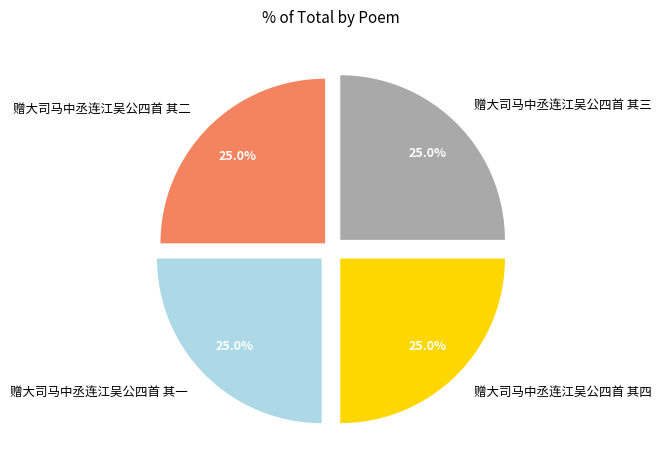

Count the number of slices in the pie.

4